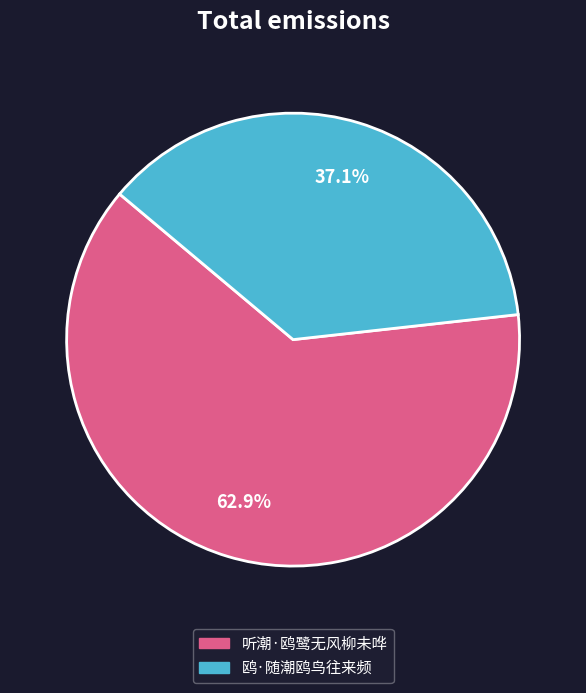

What is the largest slice in the pie chart?

听潮·鸥鹭无风柳未哗